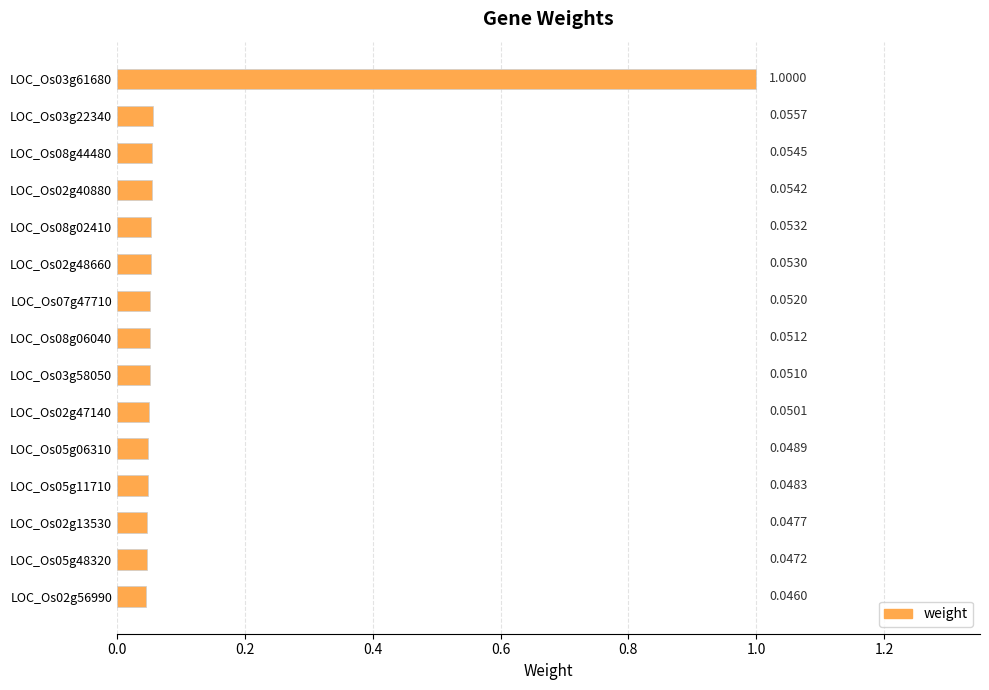

What is the sum of all values?

1.7